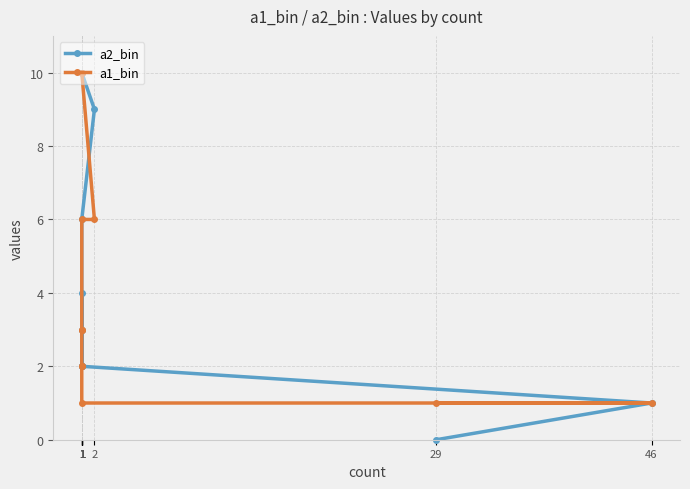

What is the highest value of the a1_bin series?

10